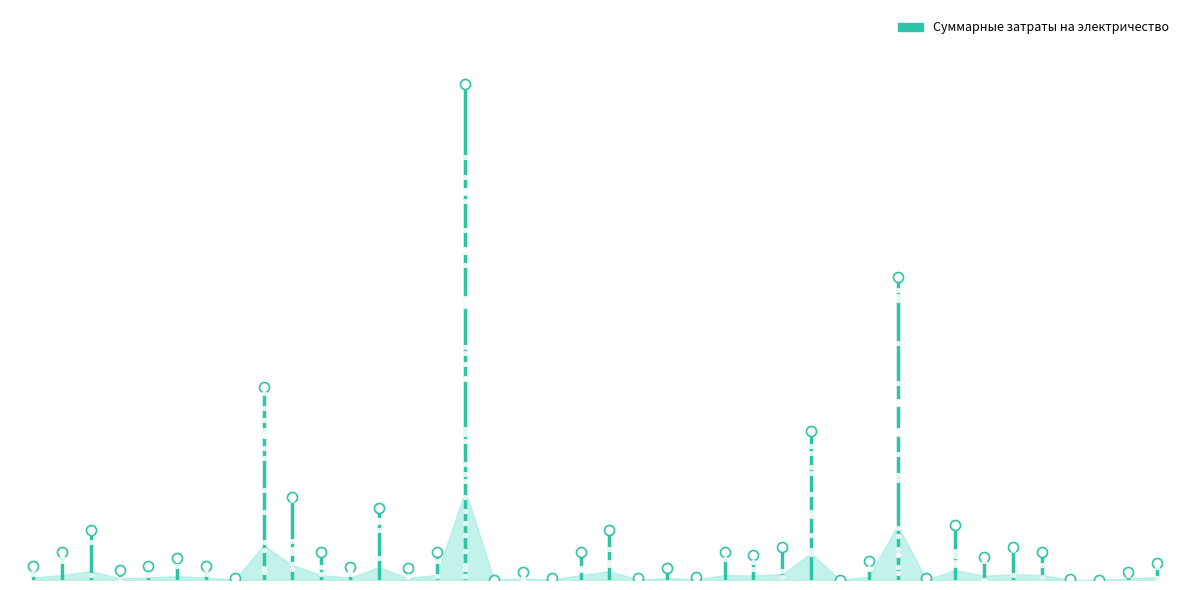

Between 135 and 140, which is larger?

135